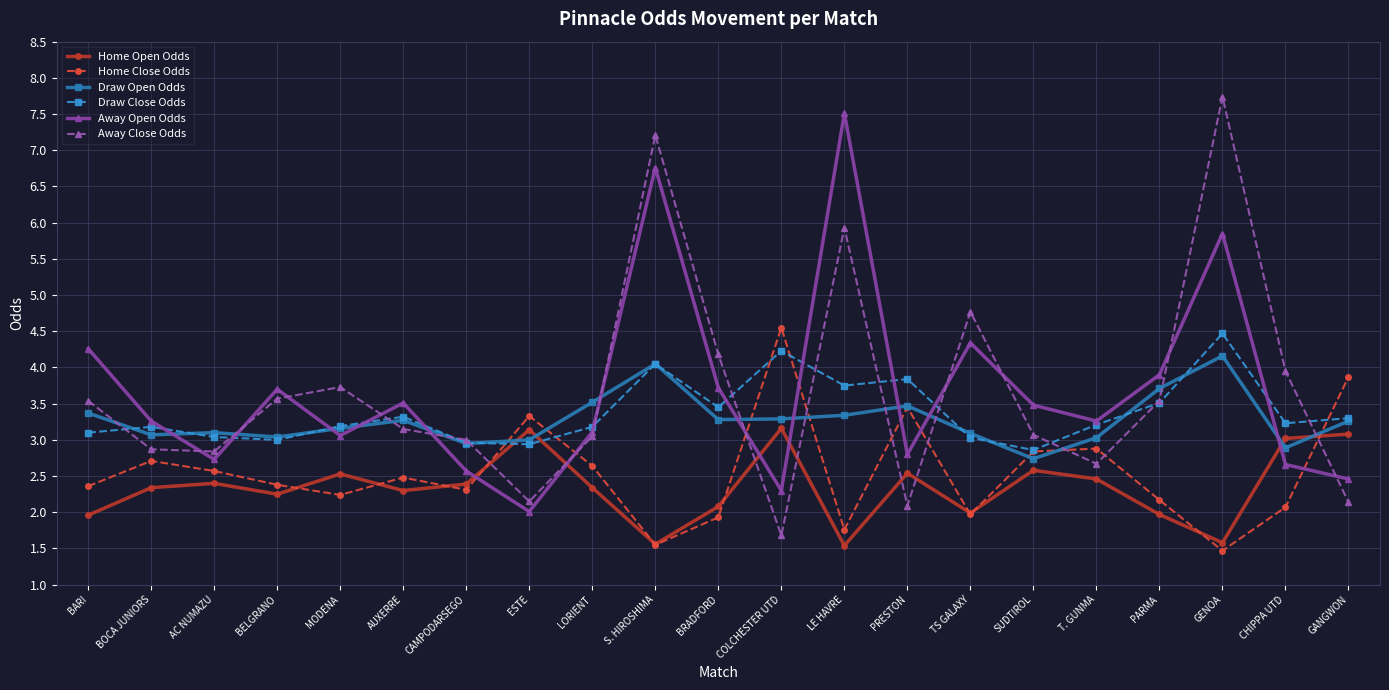

How many lines are shown in the chart?

6